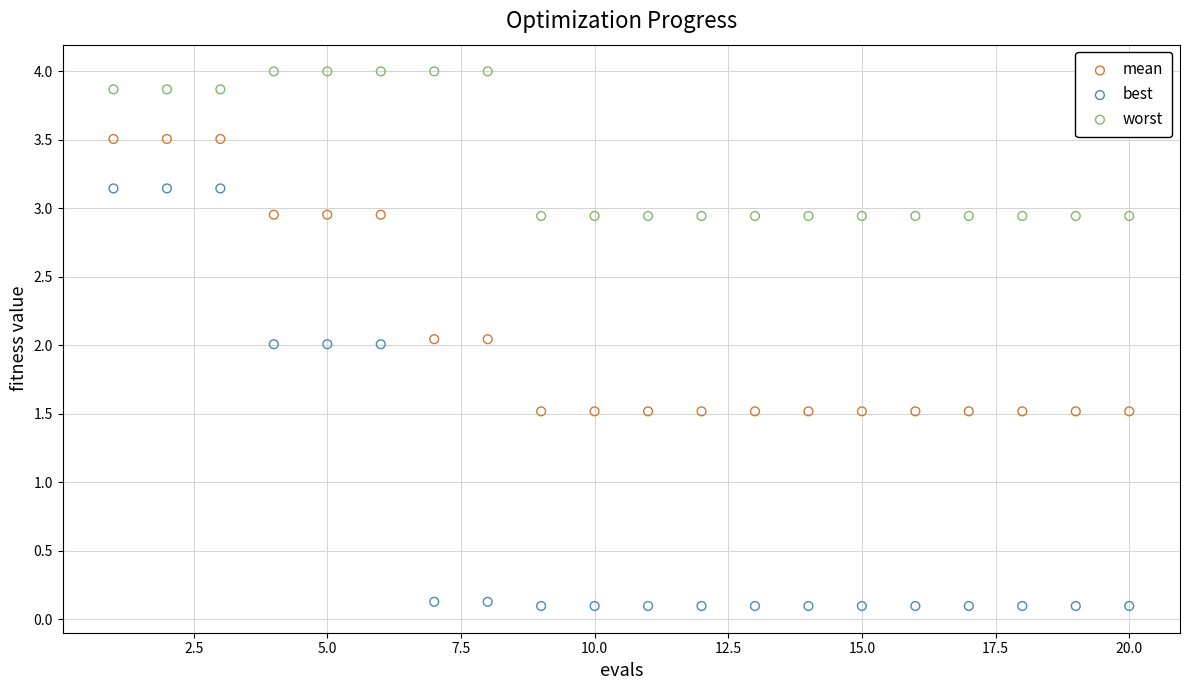

Across all data points, what is the range of Y values (max minus min)?

3.9